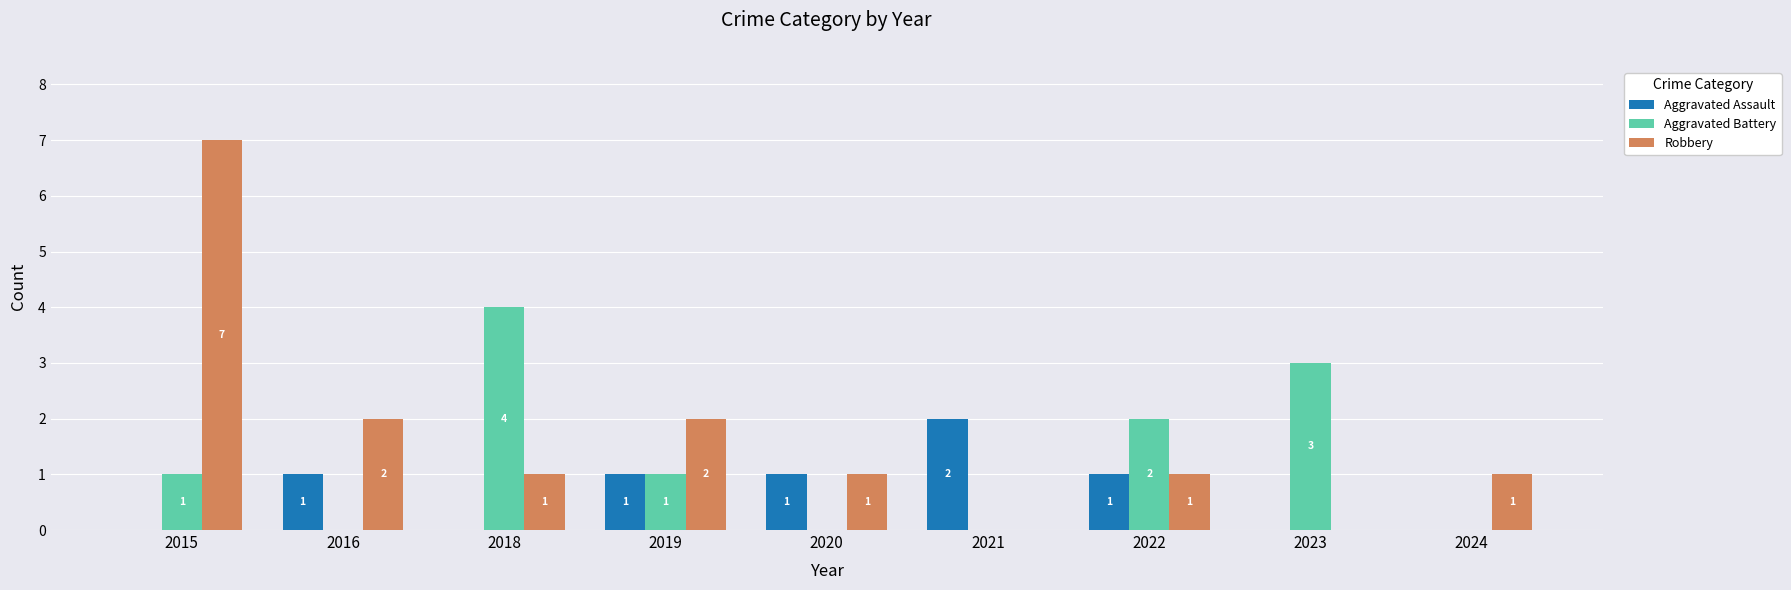

Between 2021 and 2022, which series saw the biggest shift?

Aggravated Battery